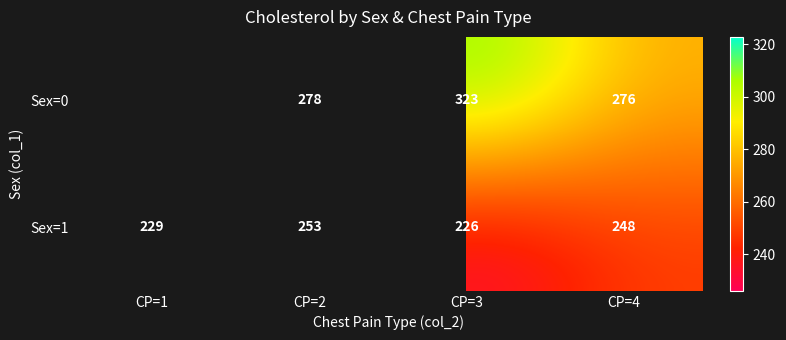

At CP=4, list the series in order from largest to smallest.

Sex=0, Sex=1